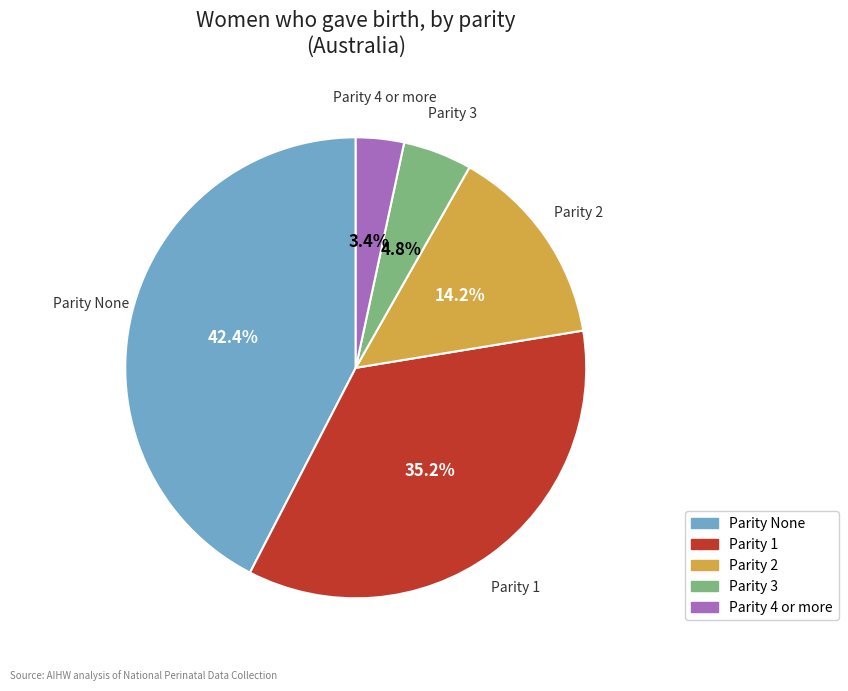

Is there any slice that represents more than half of the pie?

No